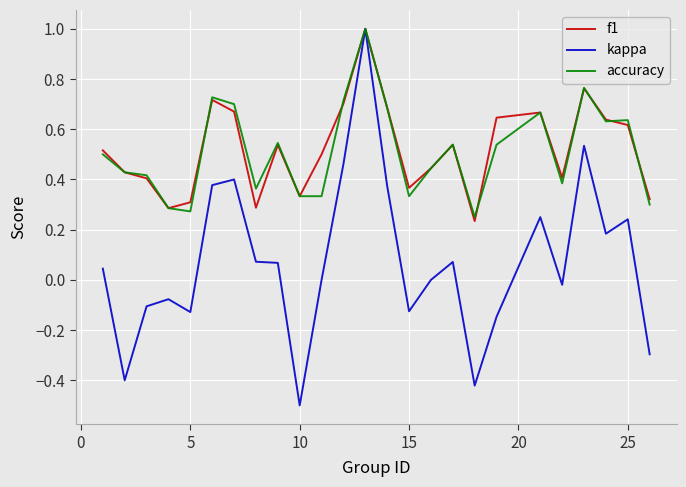

What is the greatest value displayed?

1.0